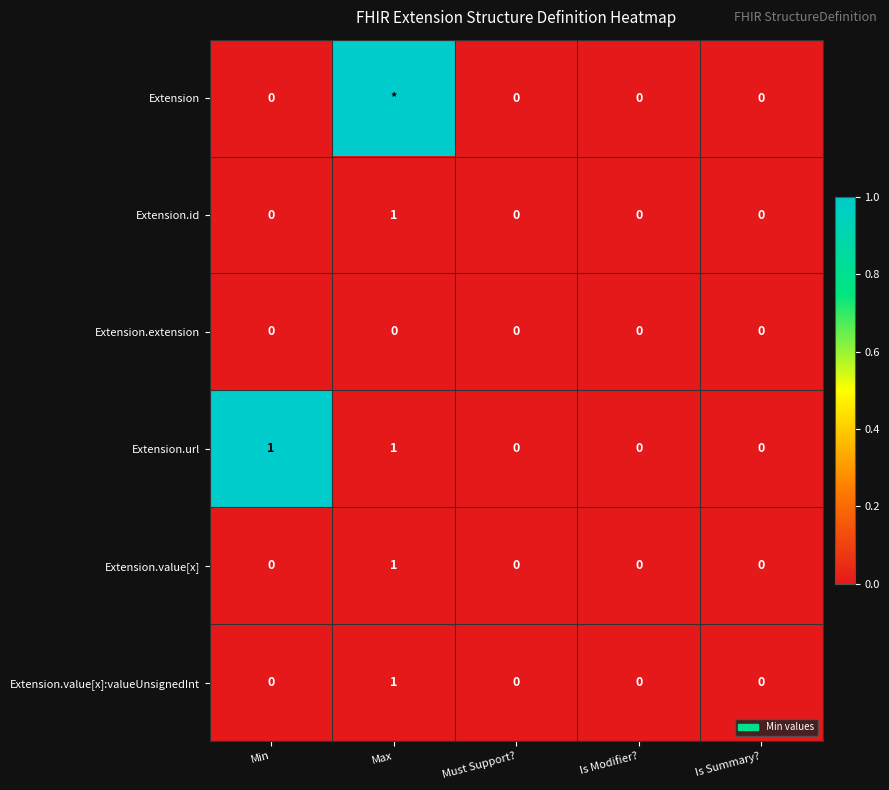

Which has a higher value, Max or Is Summary??

Max